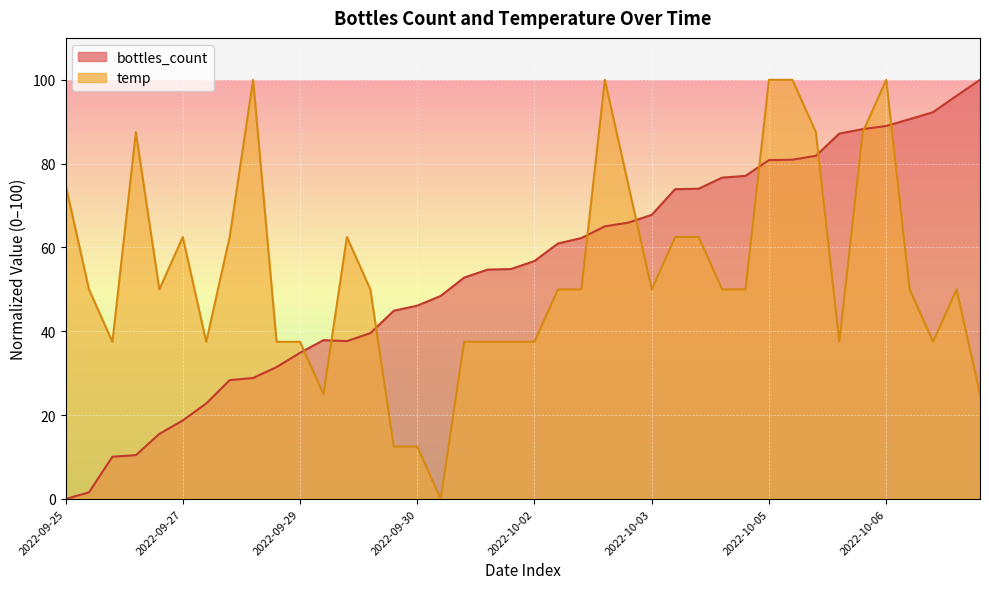

Which has a higher value, 2022-09-30 or 2022-10-04?

2022-10-04